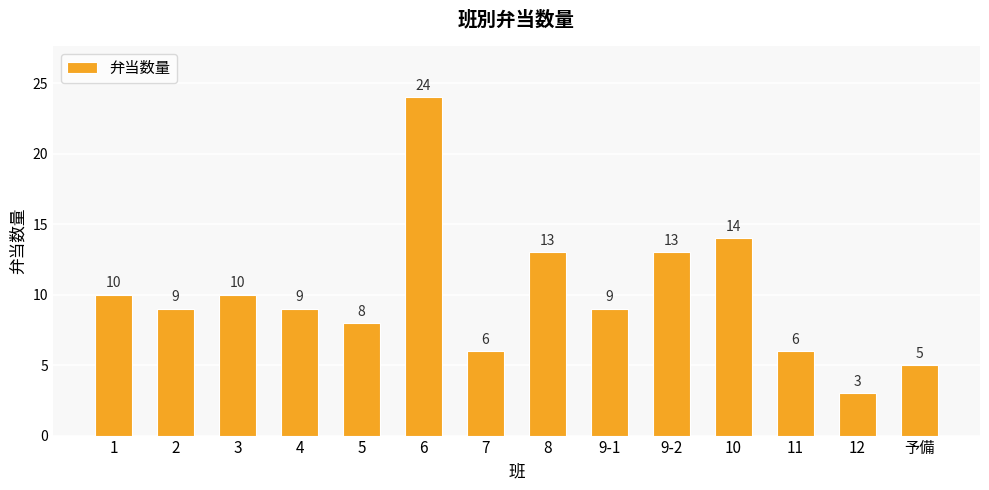

Reading left to right, what are all the values shown in this chart?

1=10	2=9	3=10	4=9	5=8	6=24	7=6	8=13	9-1=9	9-2=13	10=14	11=6	12=3	予備=5